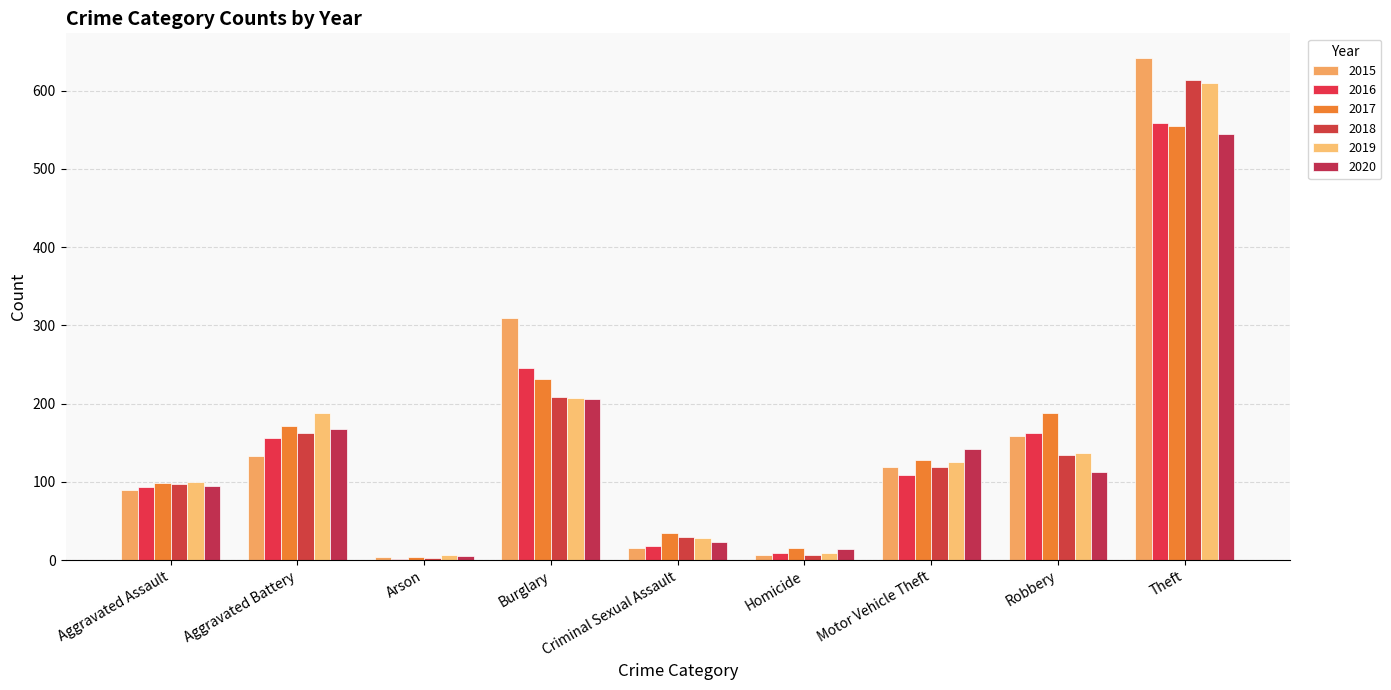

How many distinct data groups are displayed?

6